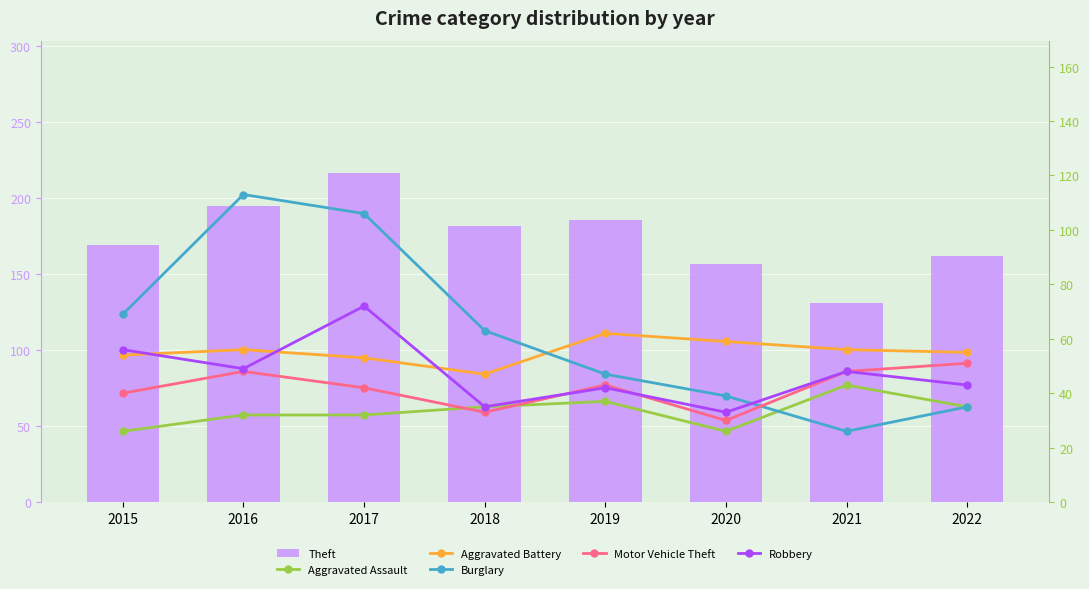

What are all the series names shown in the legend?

Theft, Aggravated Assault, Aggravated Battery, Burglary, Motor Vehicle Theft, Robbery